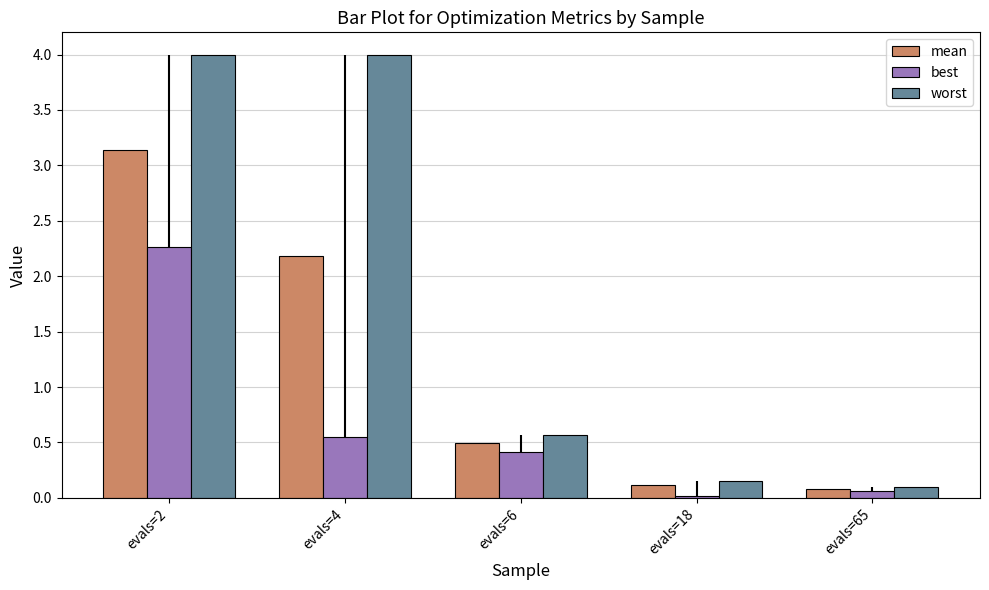

Rank the series by their average value, from highest to lowest.

worst, mean, best